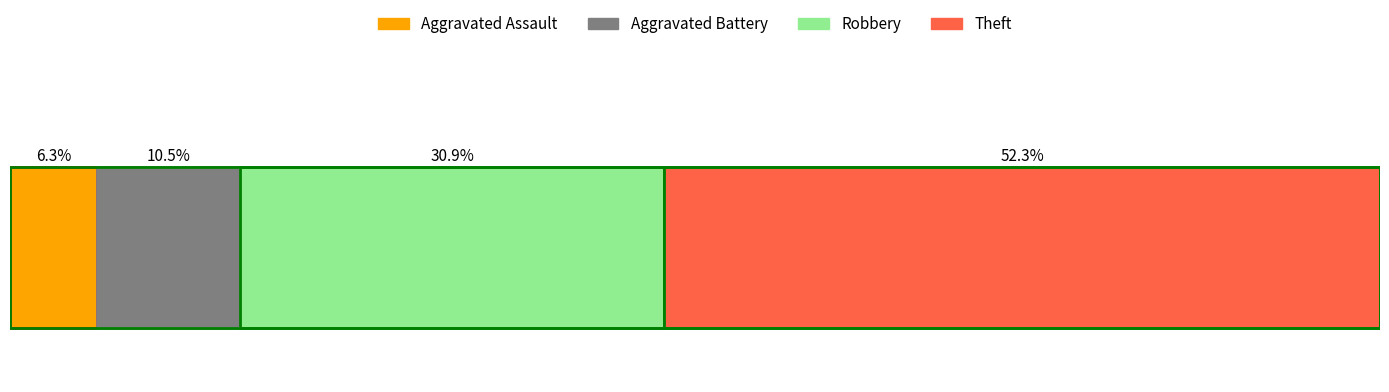

What are all the series names shown in the legend?

Aggravated Assault, Aggravated Battery, Robbery, Theft